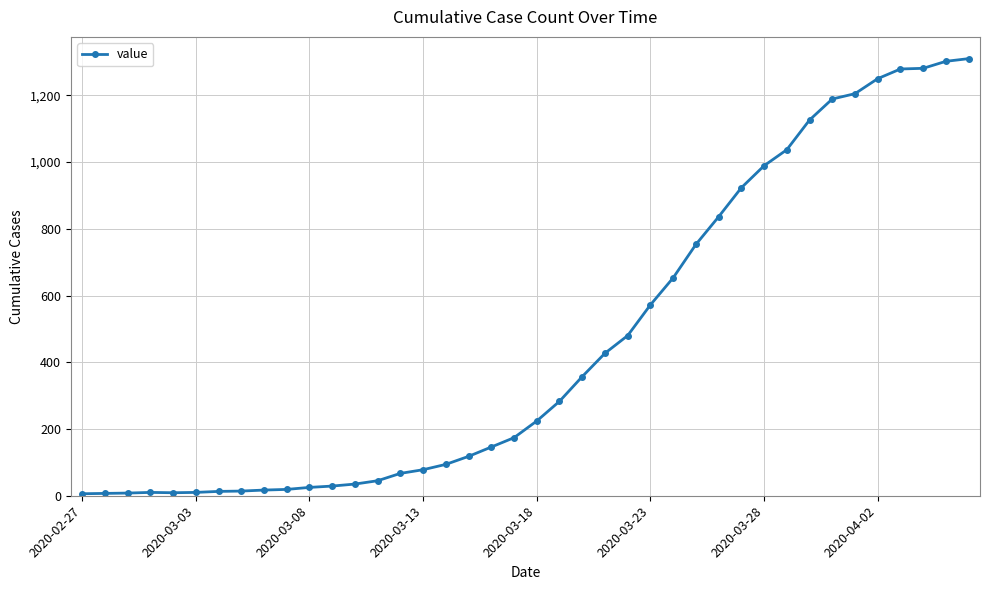

What is the average value?

460